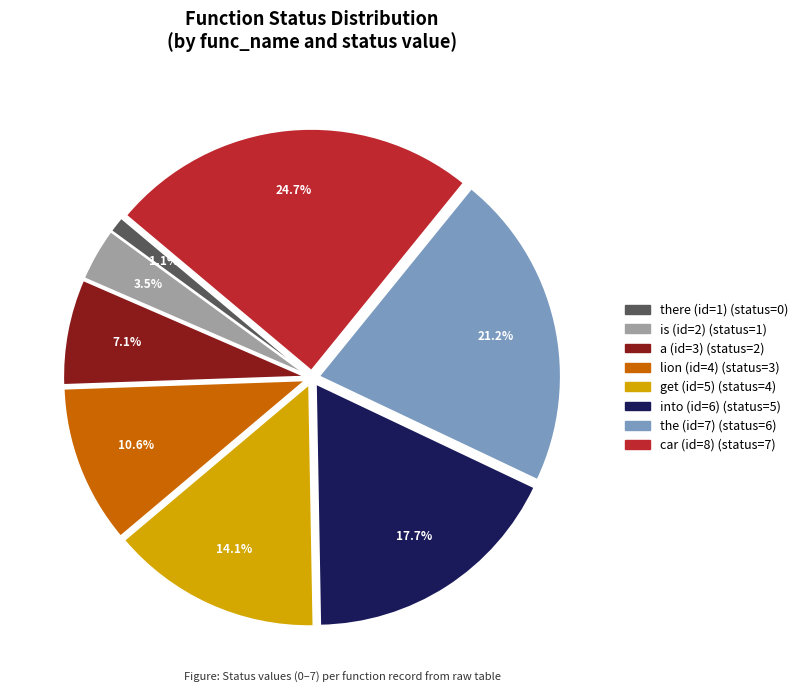

What is the total percentage of car (id=8) and a (id=3)?

31.8%